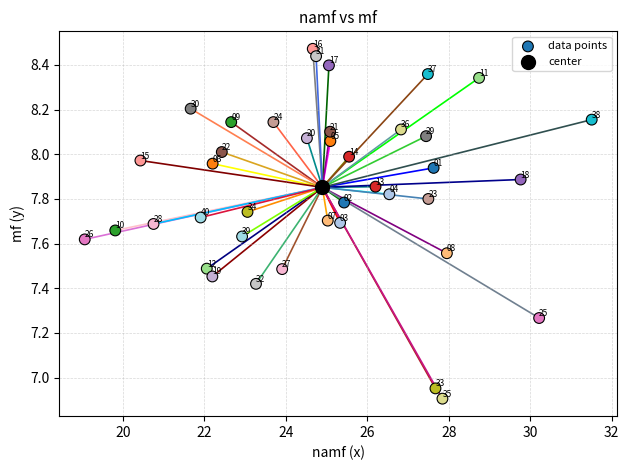

What are all the series names shown in the legend?

data points, center